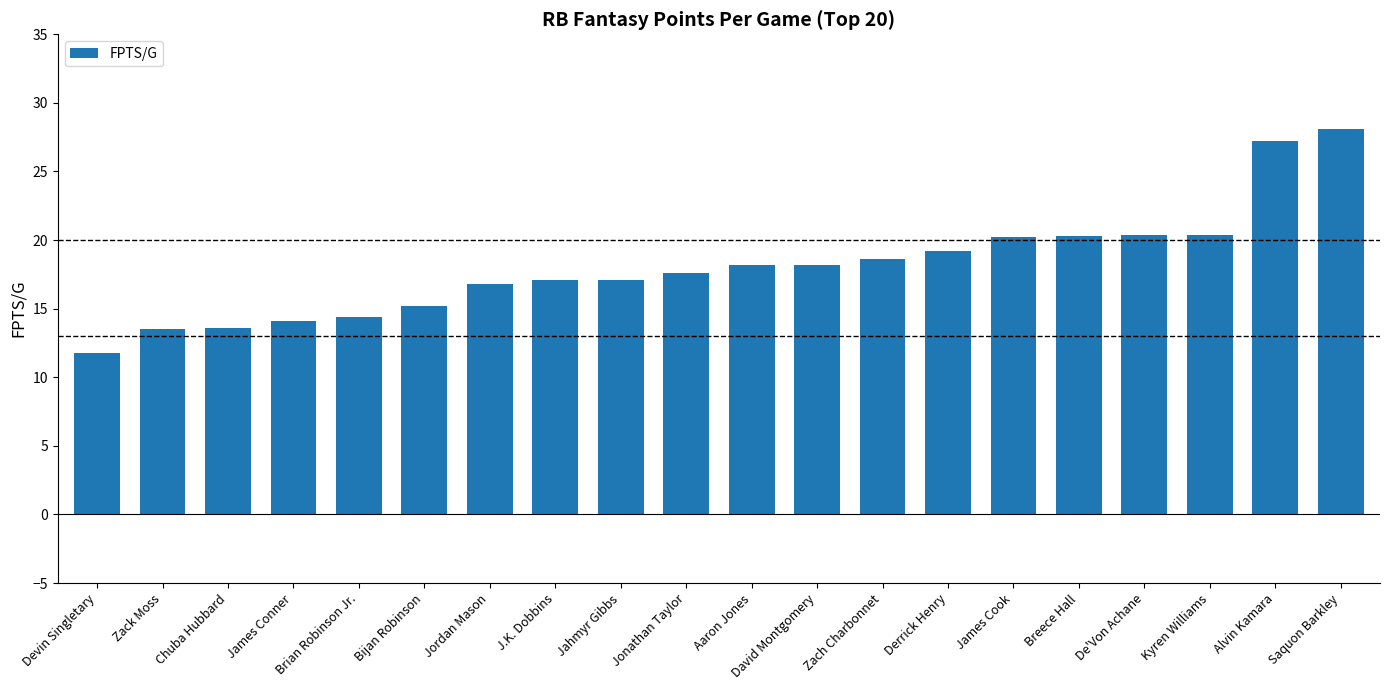

What is the difference between the second highest and minimum values?

15.4